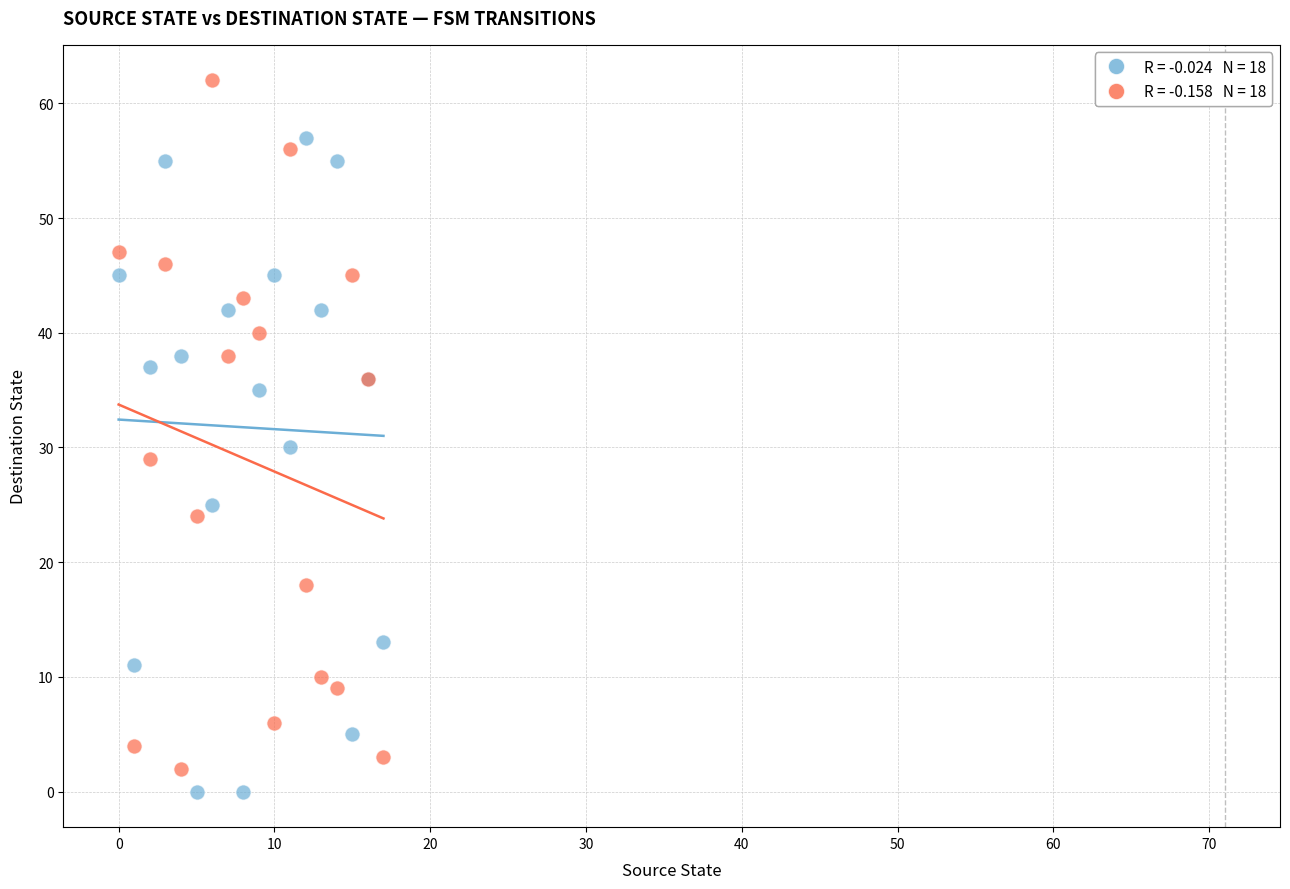

Across all series, what Y value is closest to 31?

30